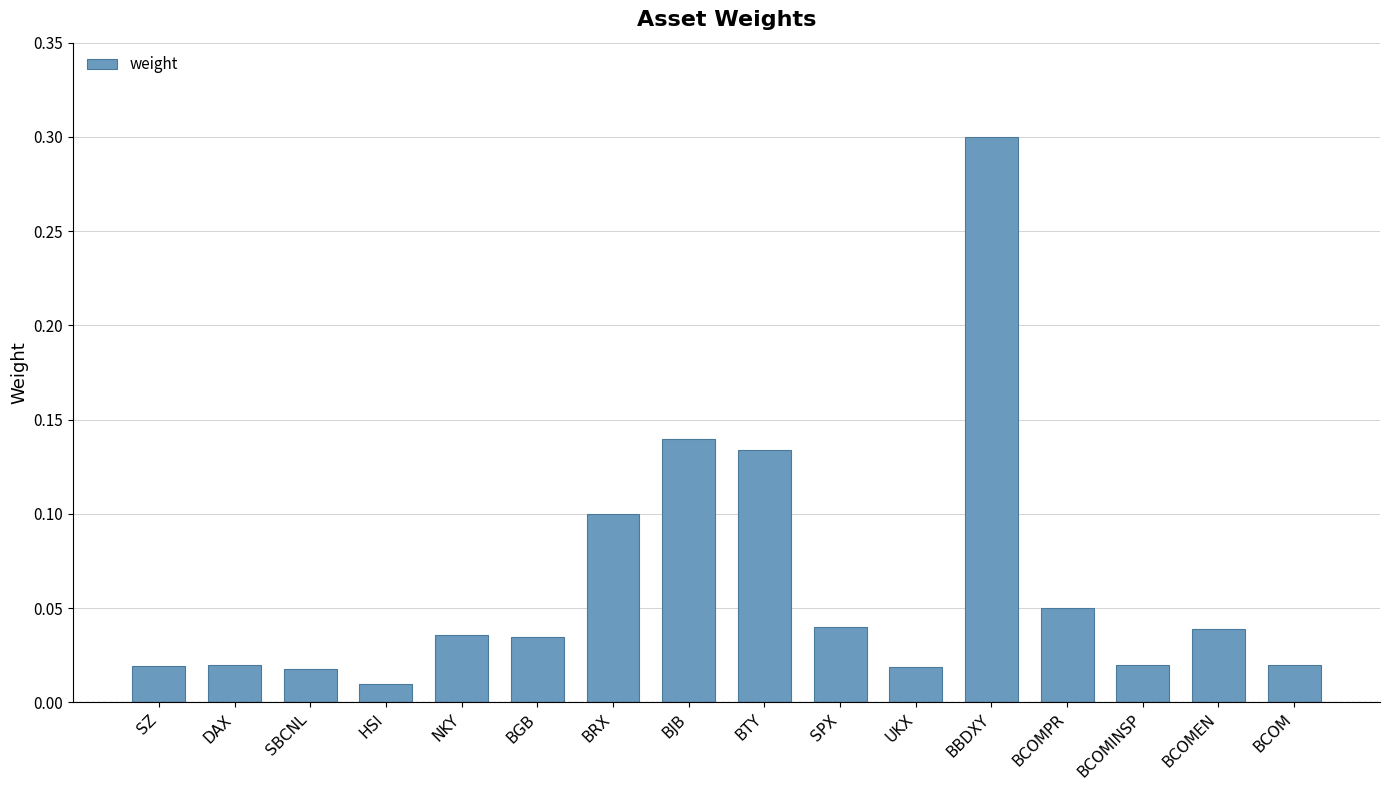

What is the sum of all values?

1.0